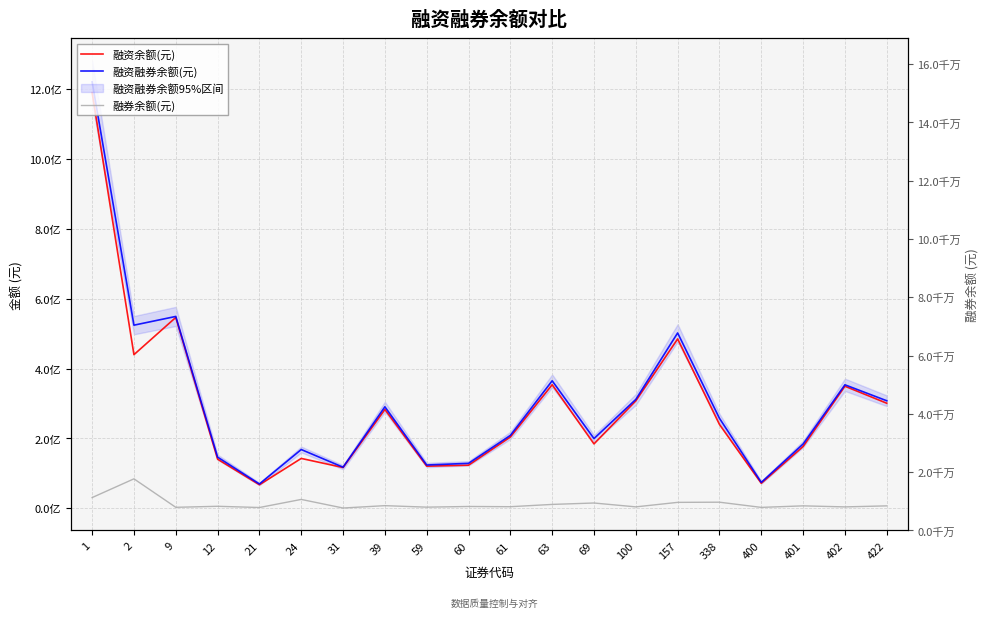

Is this an area chart (filled region under the line)?

No